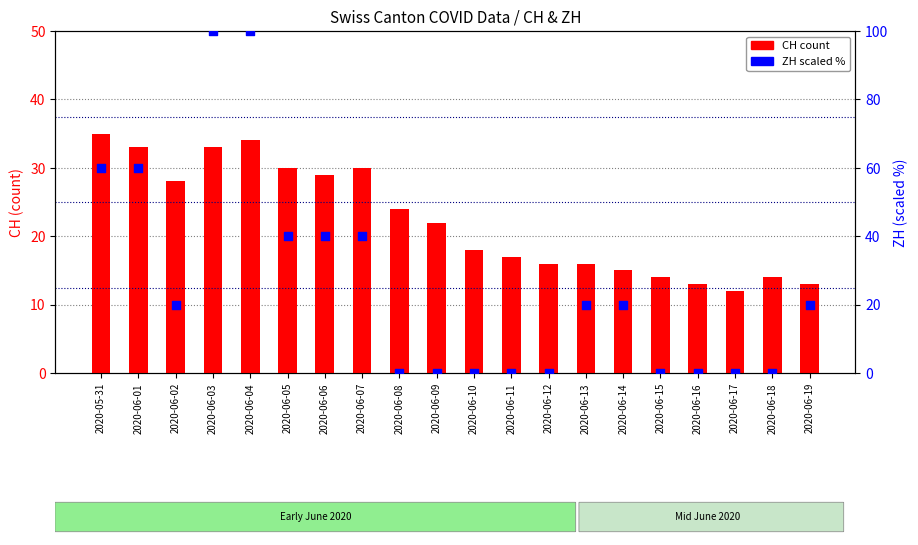

Which series has the largest Y range (max minus min)?

ZH (scaled %)